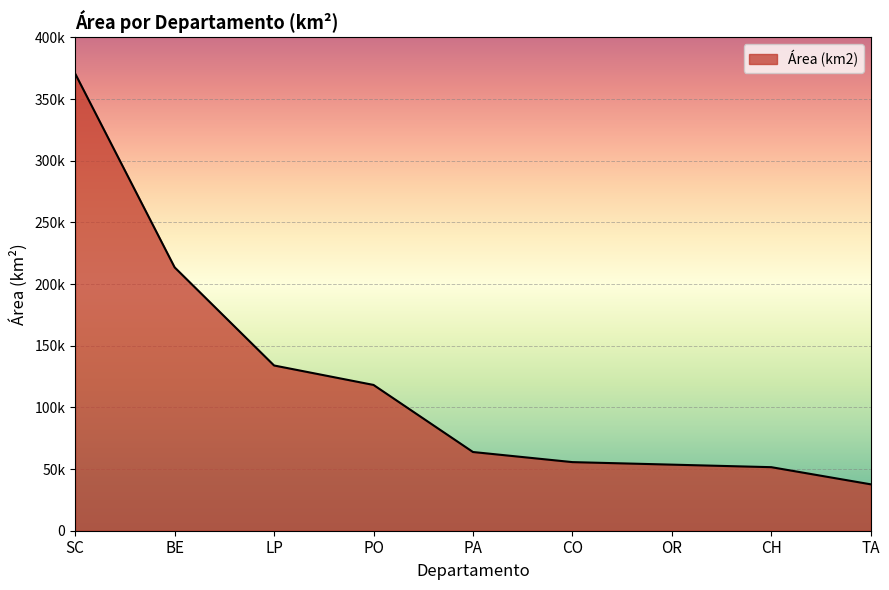

What is the label of the 5th point from the right?

PA